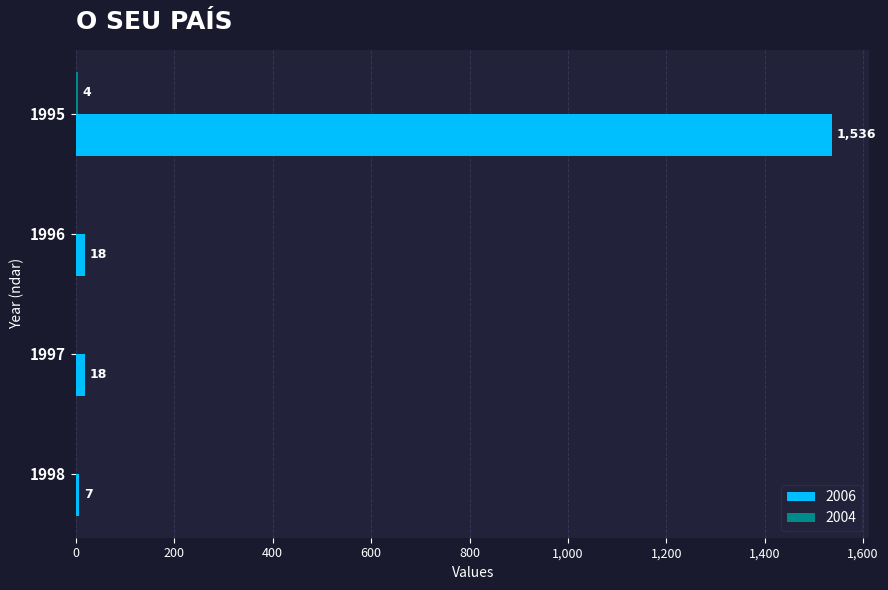

Count the number of categories in the chart.

4